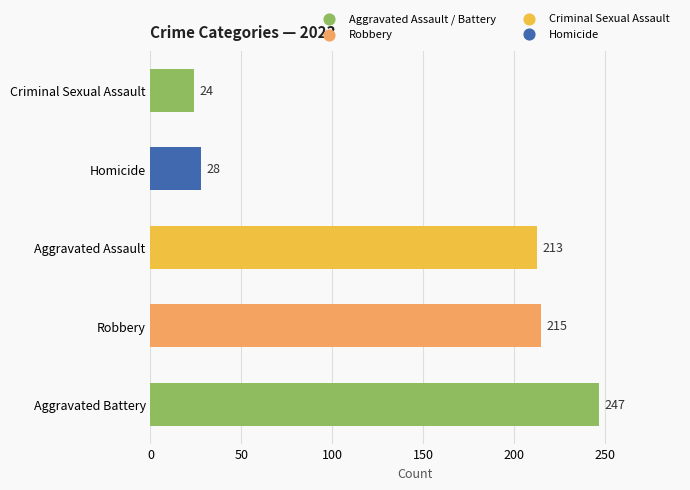

Which has a higher value, Criminal Sexual Assault or Aggravated Battery?

Aggravated Battery